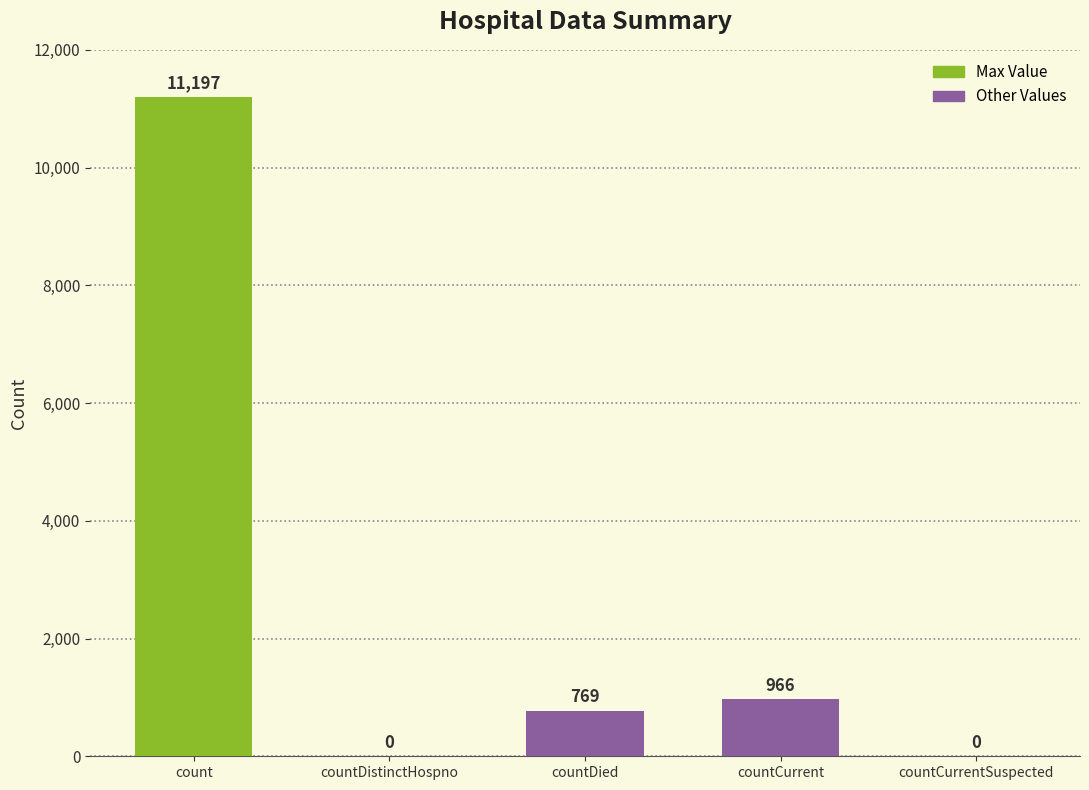

Count the number of categories in the chart.

5